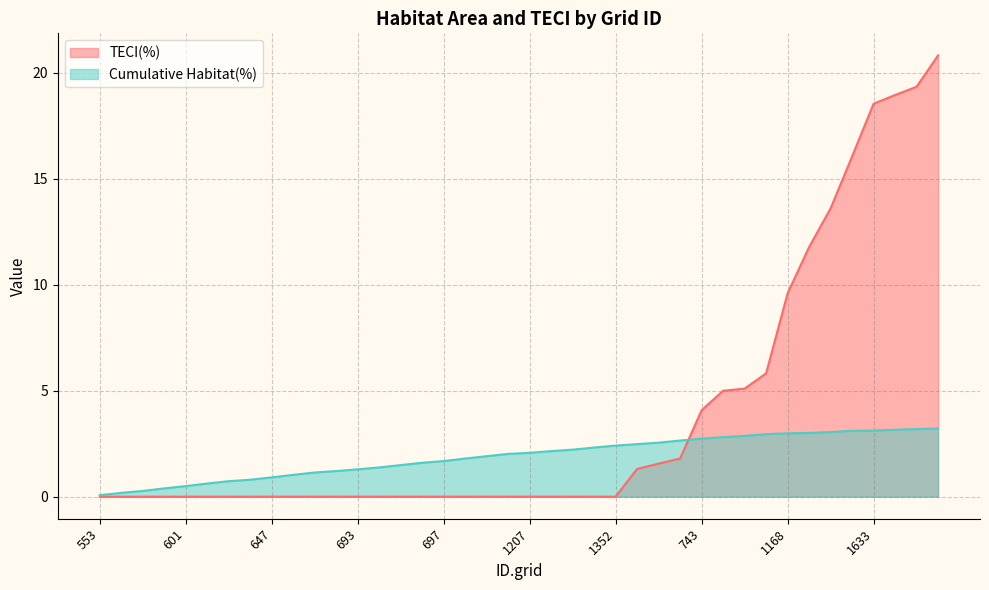

What position from the left is 1119?

35